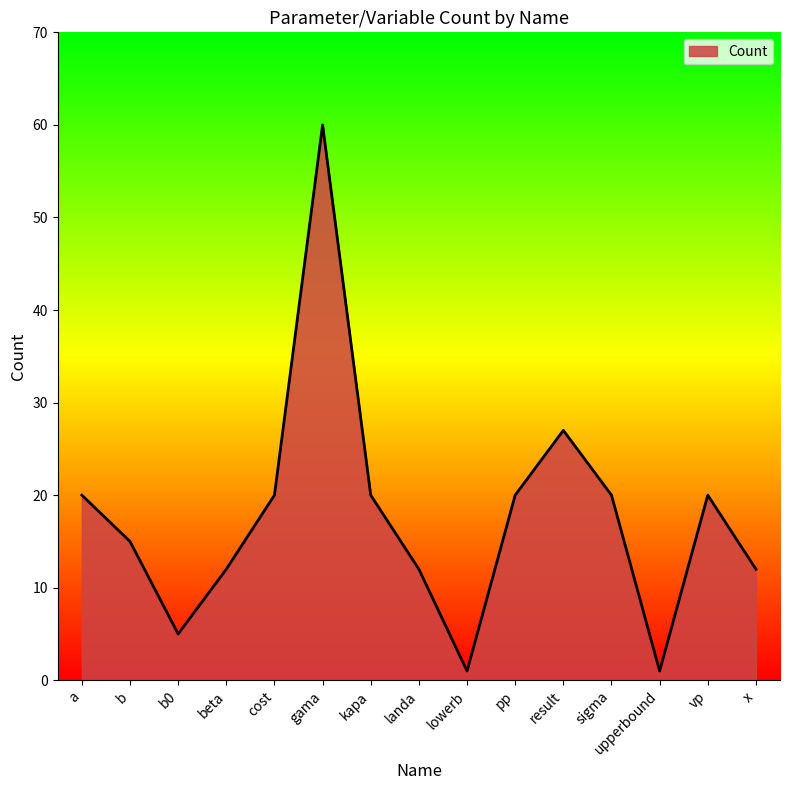

What is the ratio of the value at cost to the value at x?

1.7